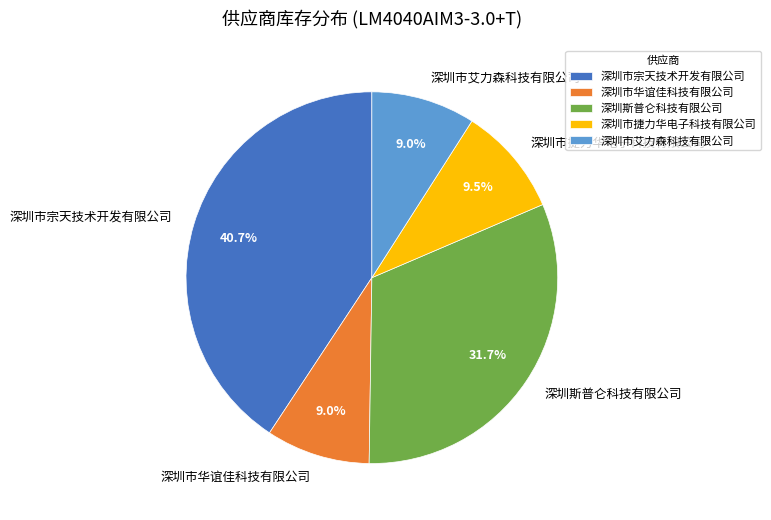

What percentage is NOT represented by 深圳市捷力华电子科技有限公司?

90.5%